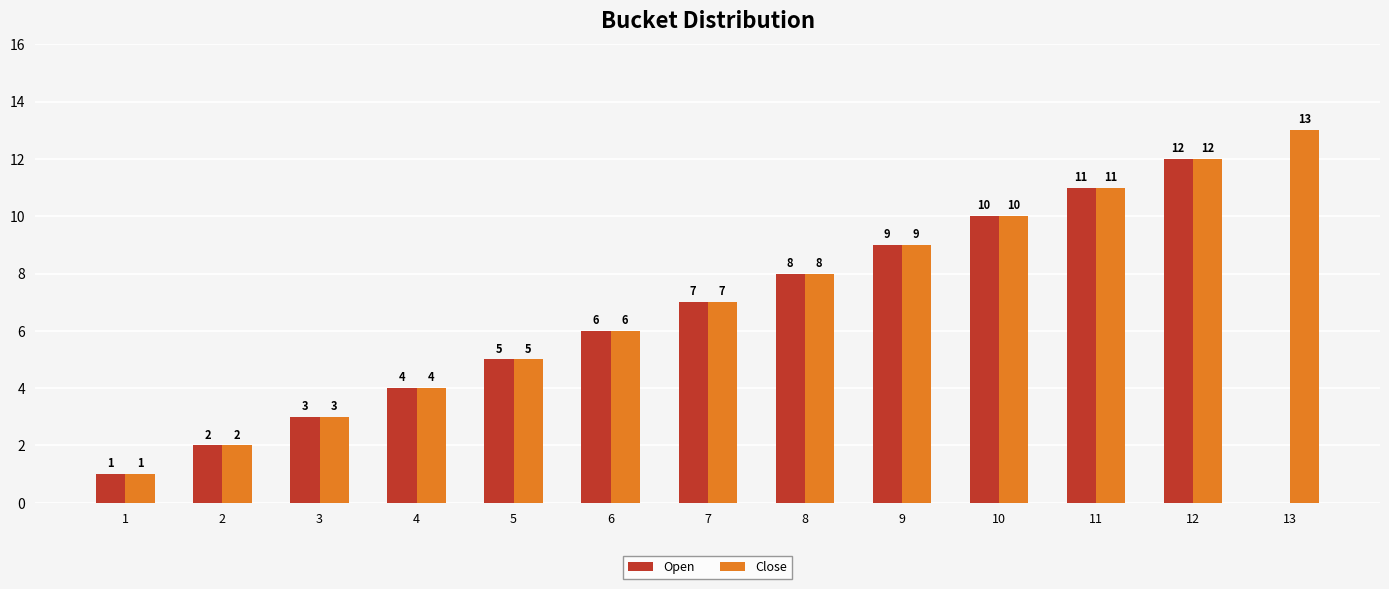

What is the total value across all series at 1?

2